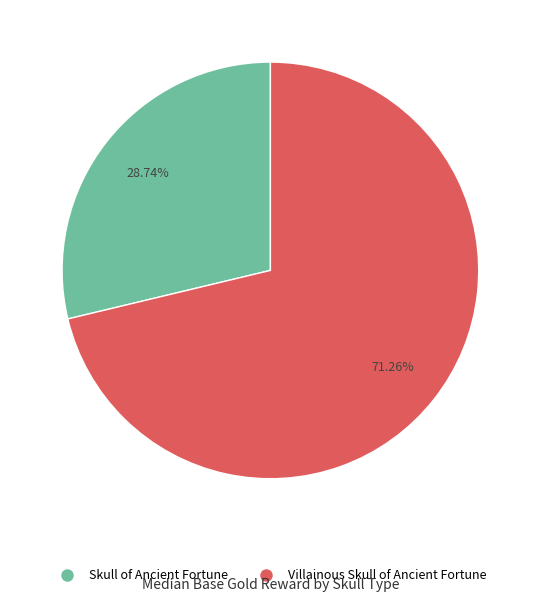

What is the total percentage of Skull of Ancient Fortune and Villainous Skull of Ancient Fortune?

100.0%